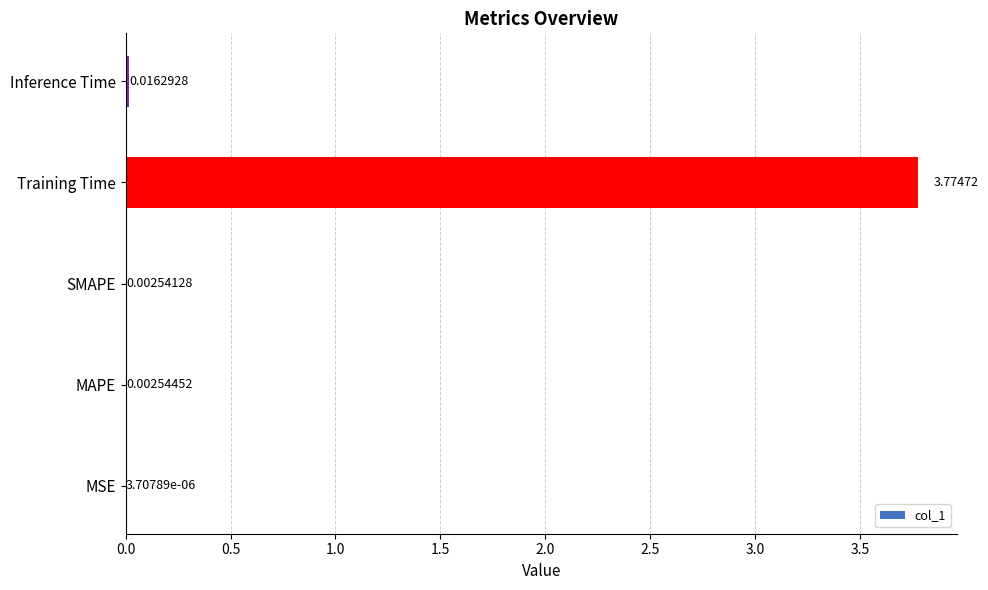

At which category does the chart reach its peak across all series?

Training Time